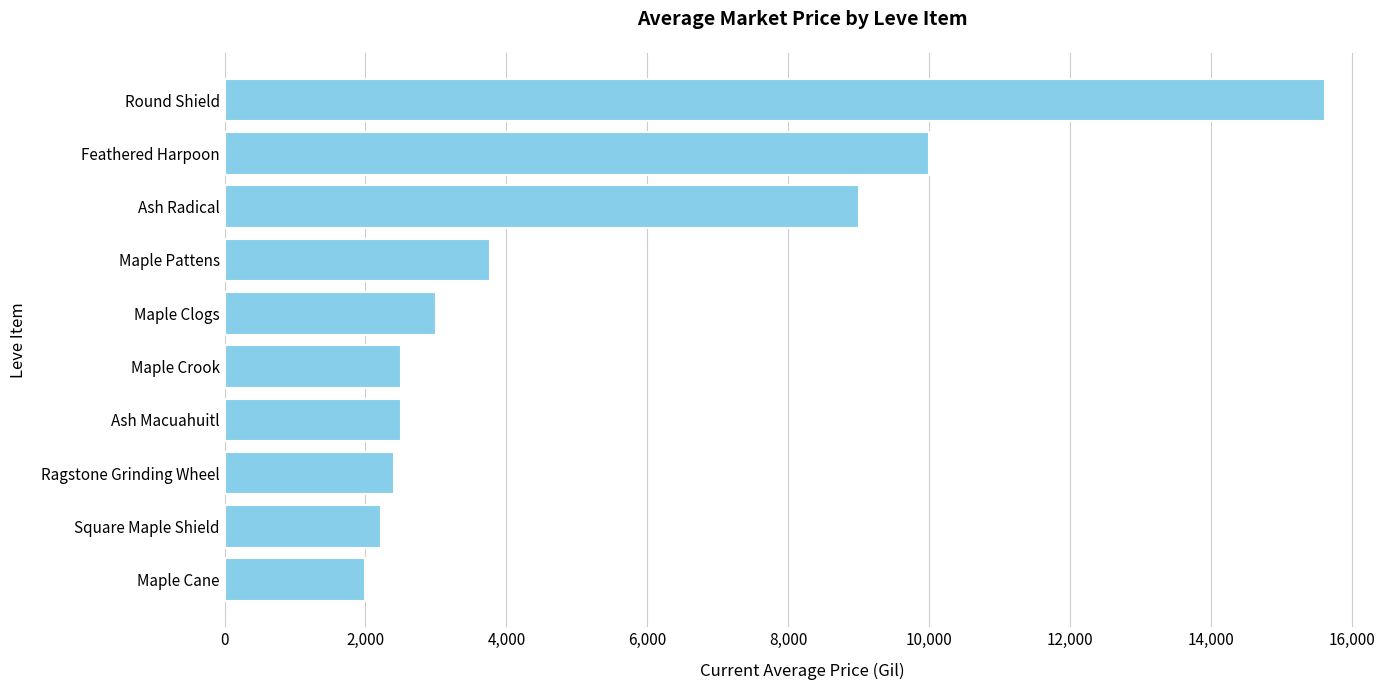

What is the average value?

5298.8